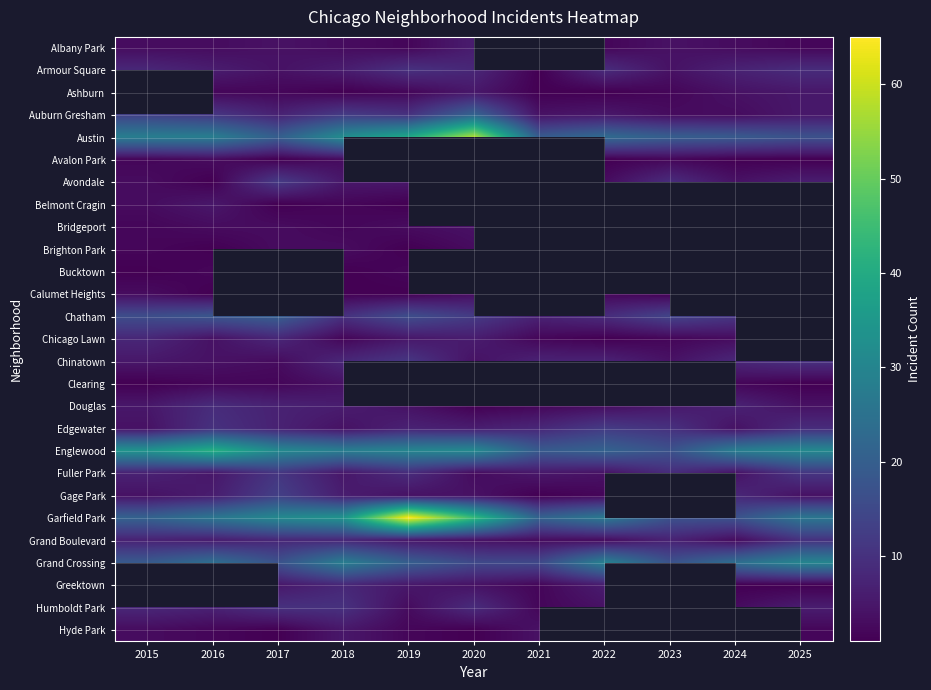

Is it true that Greektown equals 7.5 at 2019?

False